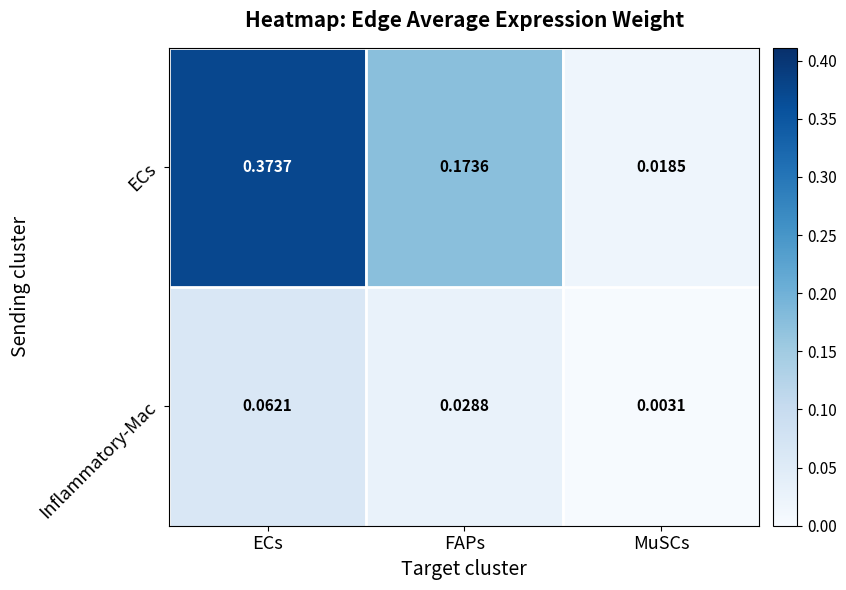

Between ECs and MuSCs, which series saw the biggest shift?

ECs